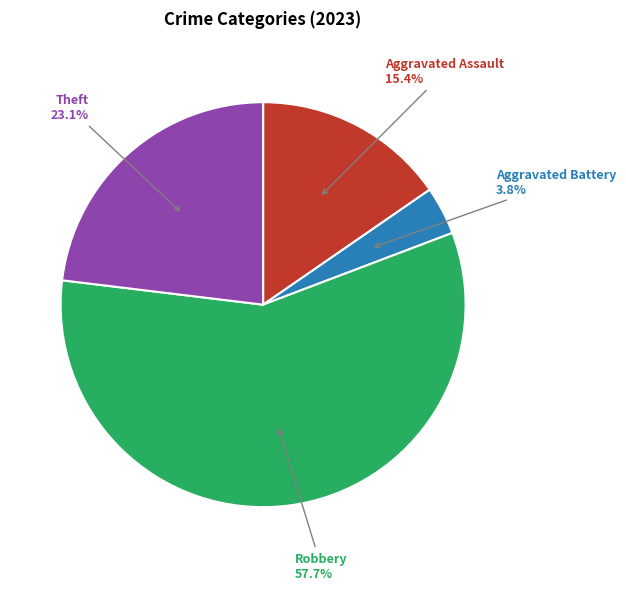

Is there a majority slice in this chart?

Yes